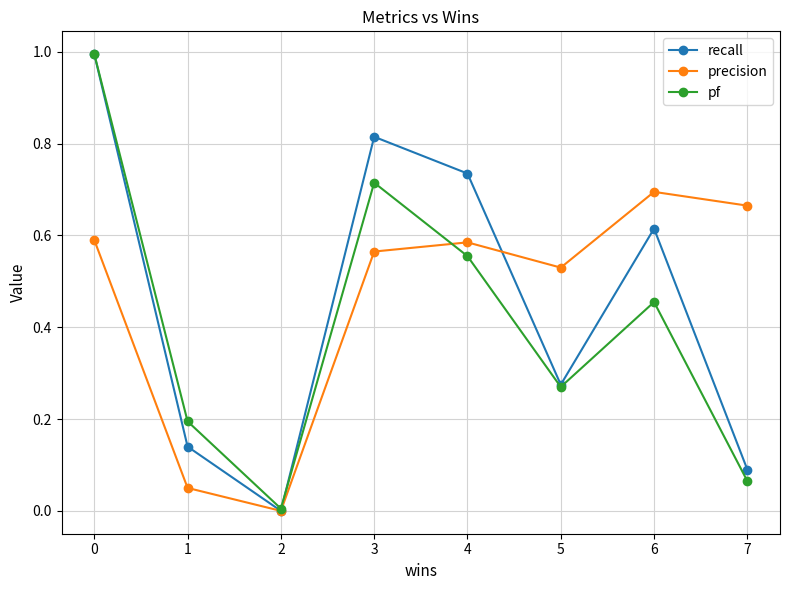

True or false: recall and precision intersect in this chart.

True